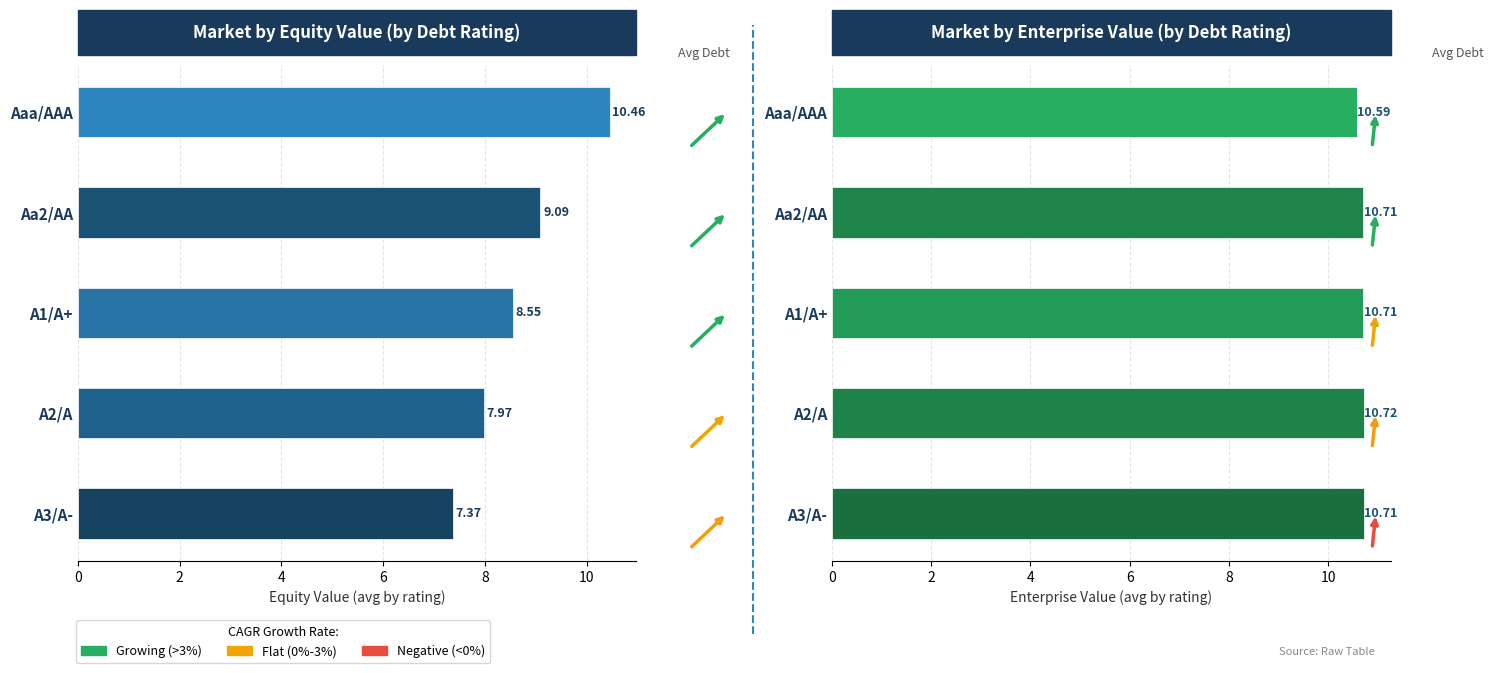

What is the value of the equity_value bar at the 3rd from the left?

8.6